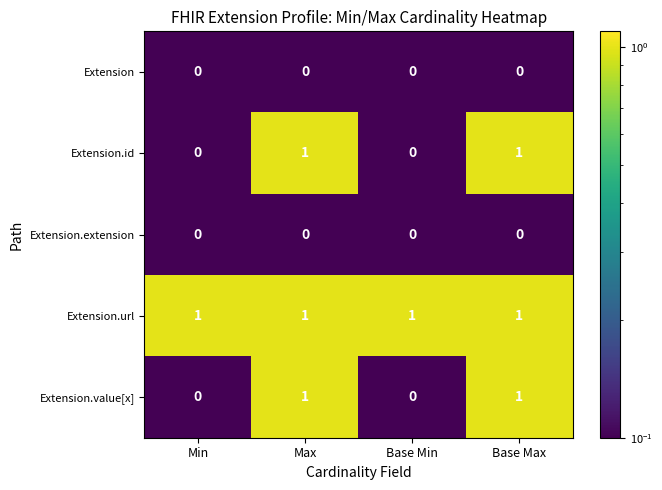

What is the total value across all series at Base Min?

1